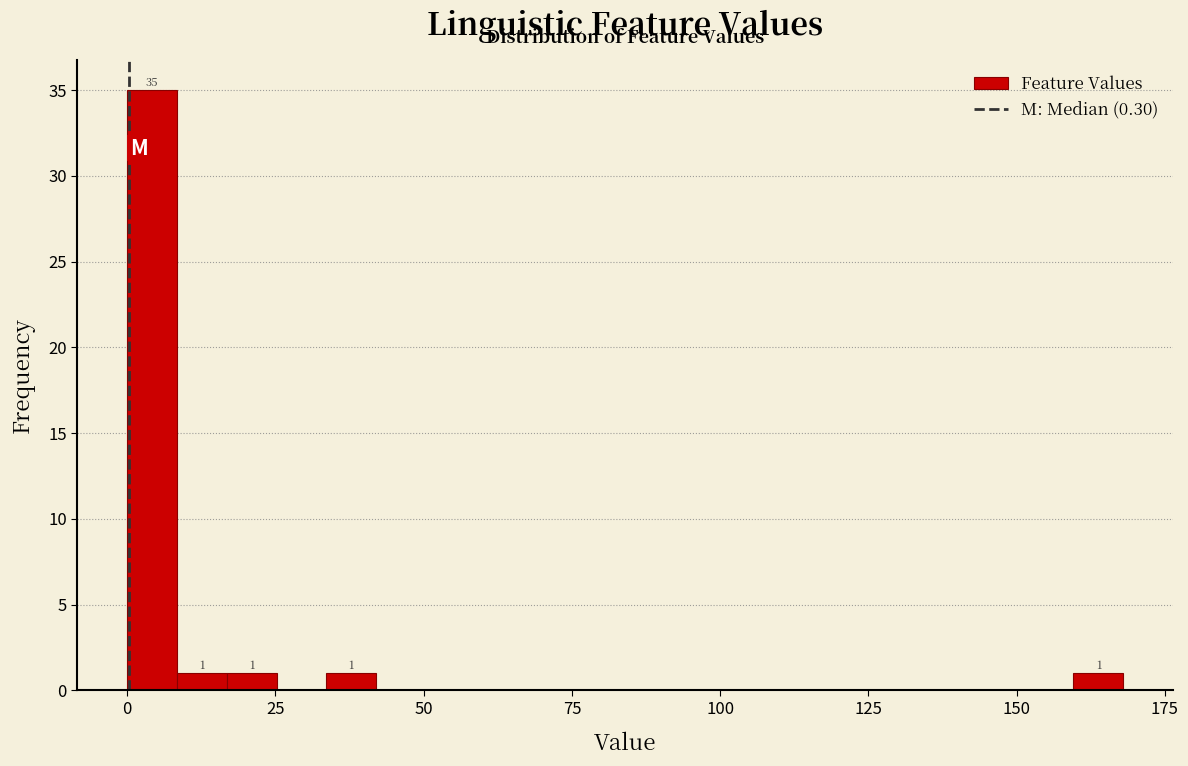

Around what value on the x-axis is the tallest bar? Give the approximate position of its centre, as read against the axis.

5